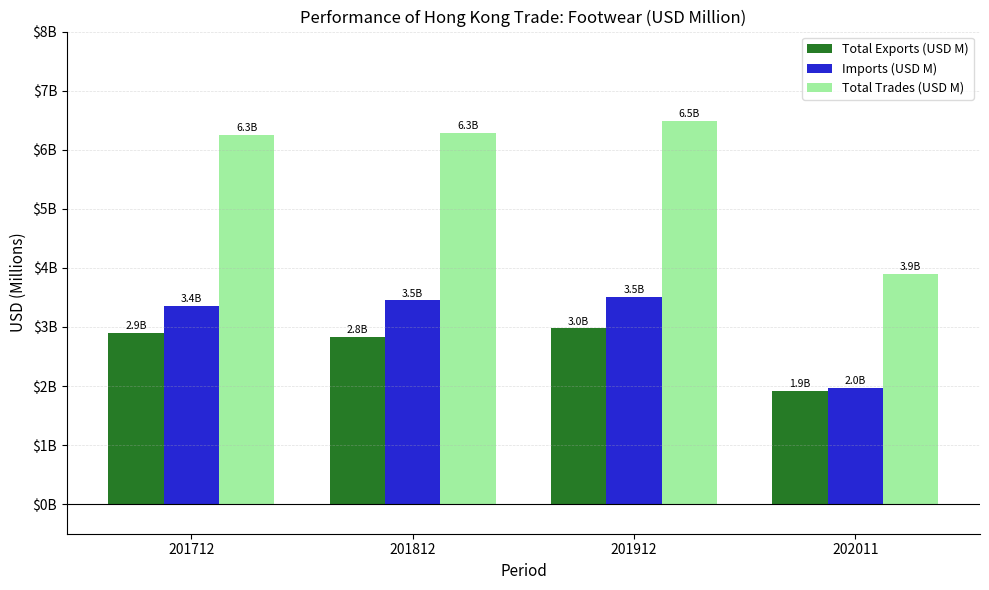

Does the chart contain stacked bars?

No